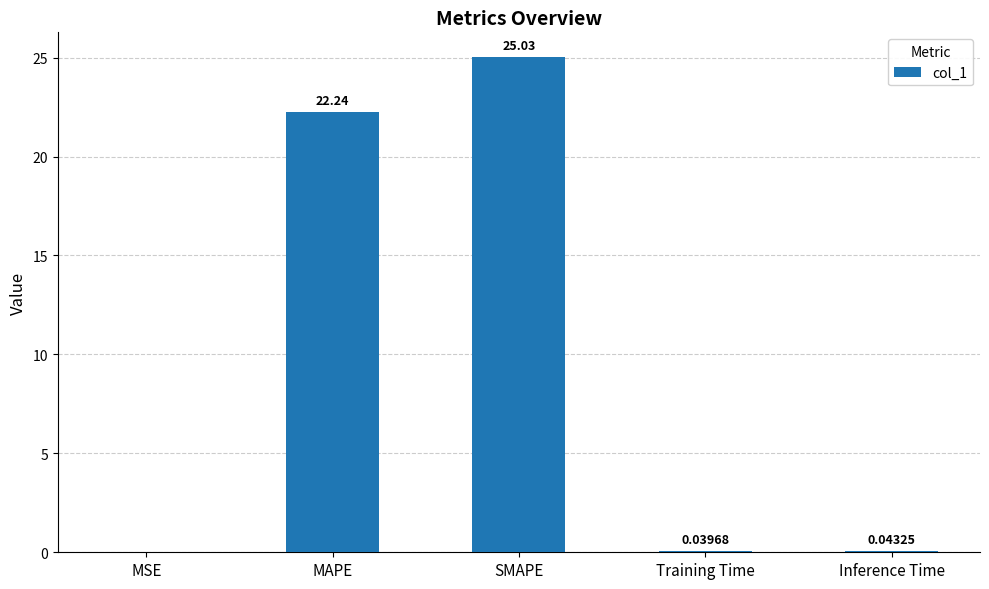

What is the sum of all values?

47.4